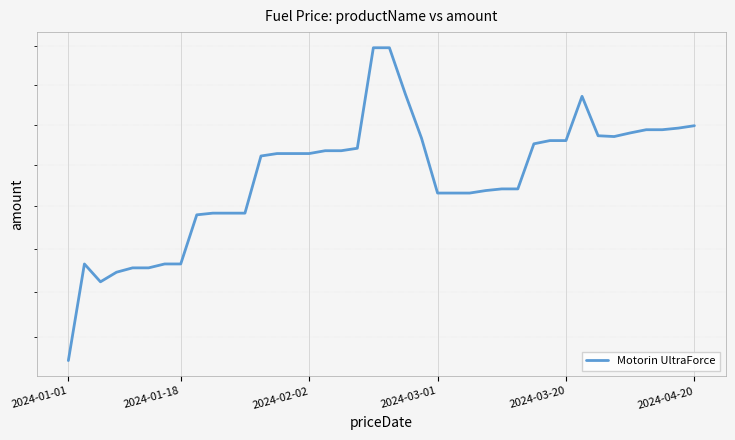

Approximately how many times larger is the value at 16 compared to 28?

1.0